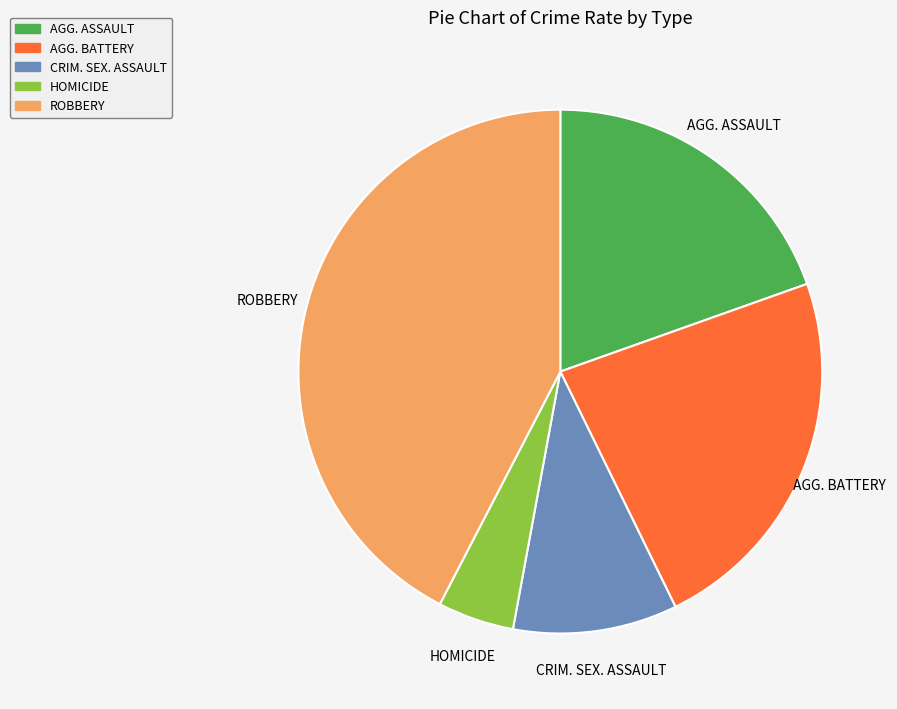

Which slice is the largest?

ROBBERY